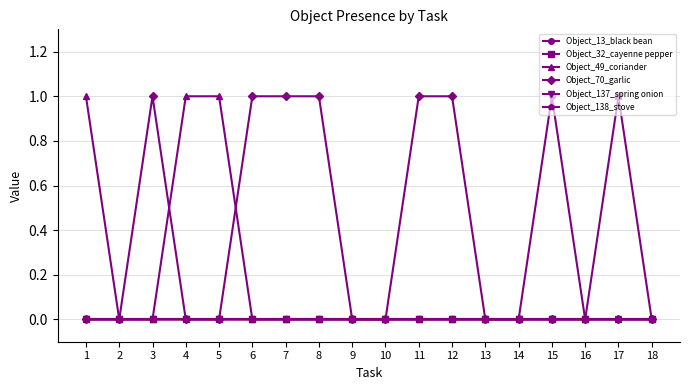

What is the spread (max minus min) of values at 7?

1